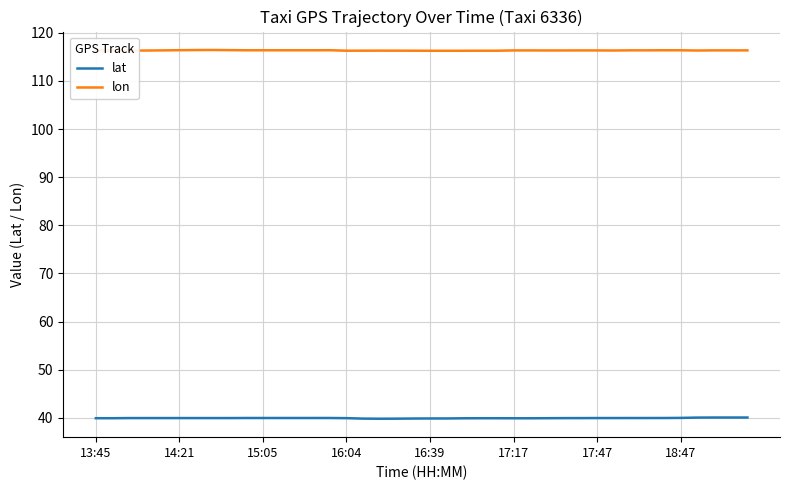

List the series in order of their peak value, lowest first.

lat, lon